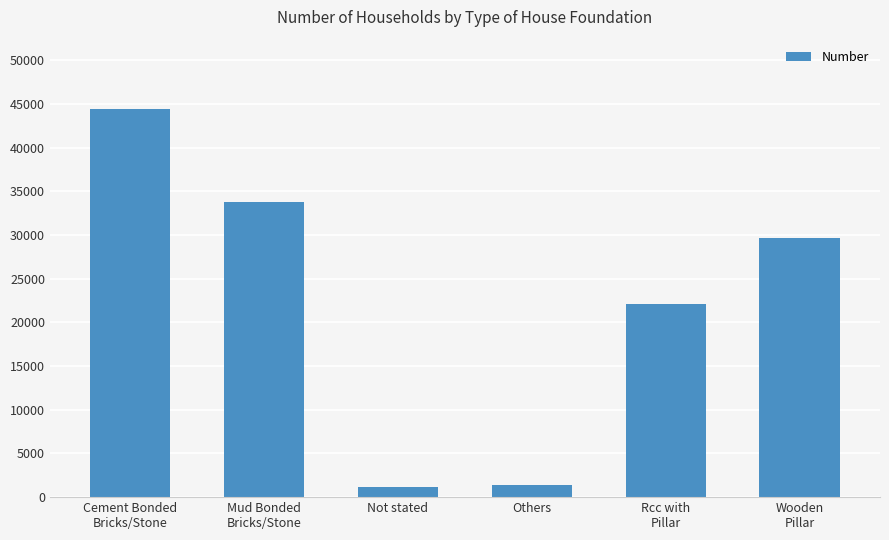

What is the maximum value shown in the chart?

44360